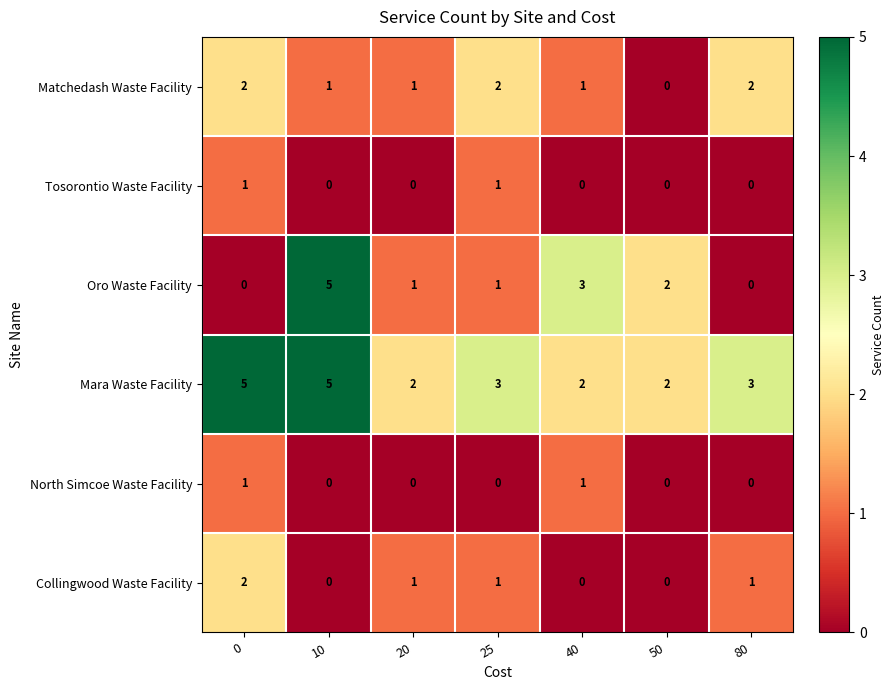

Which series has the widest spread of values?

Oro Waste Facility